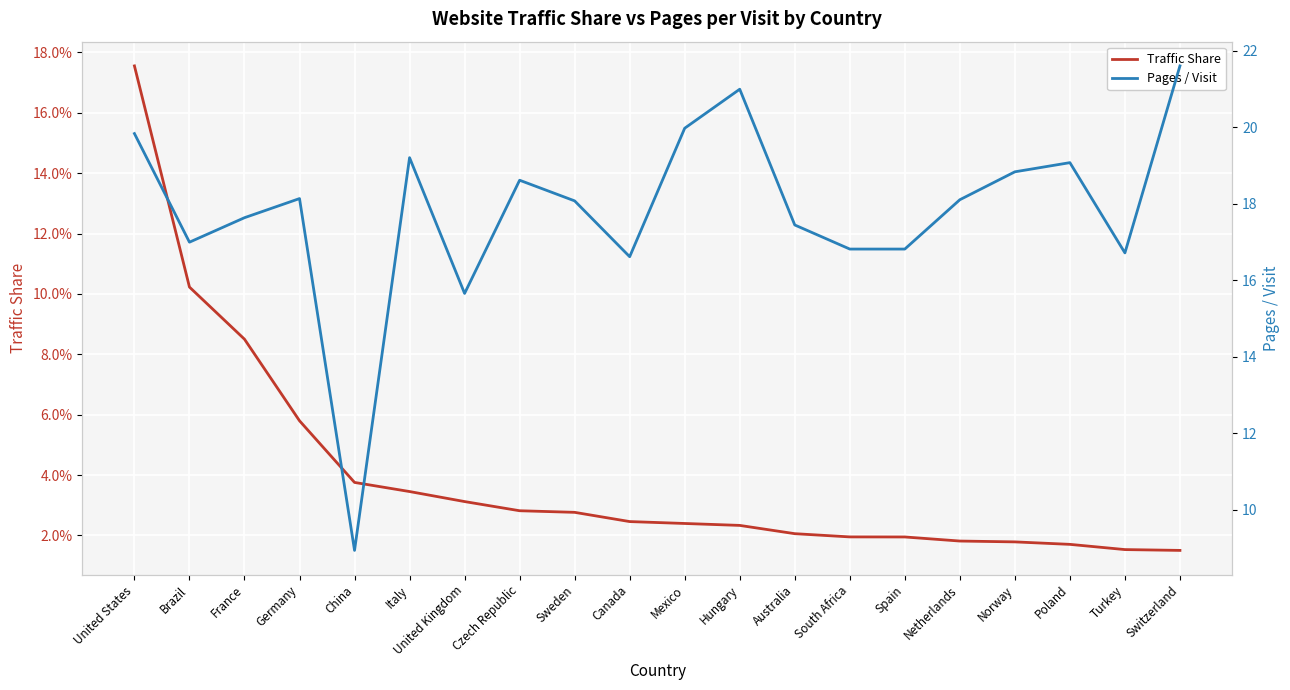

Is this an area chart (filled region under the line)?

No